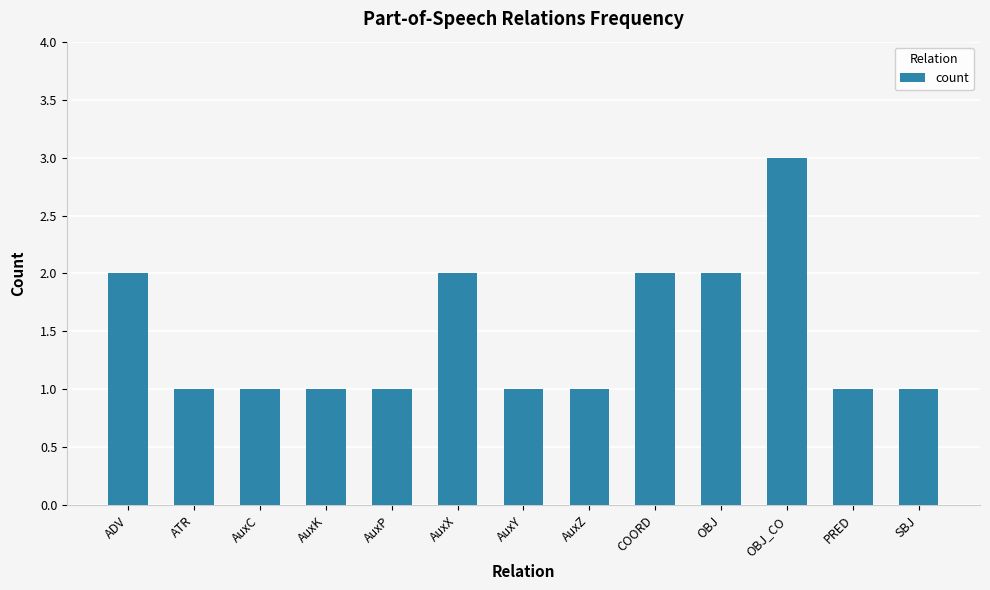

Reading left to right, extract all data points from this chart.

ADV=2	ATR=1	AuxC=1	AuxK=1	AuxP=1	AuxX=2	AuxY=1	AuxZ=1	COORD=2	OBJ=2	OBJ_CO=3	PRED=1	SBJ=1